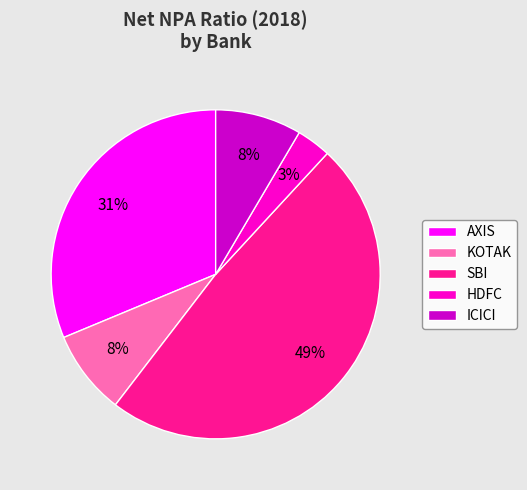

What percentage is the KOTAK slice, to the nearest percent?

8%